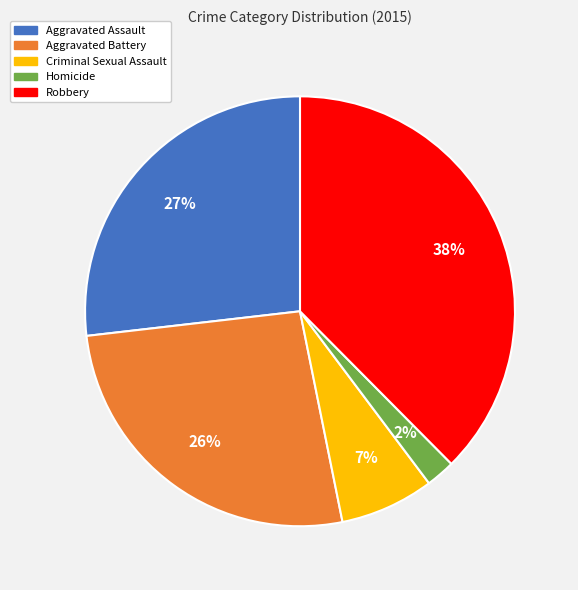

To the nearest percent, what is the difference between the Aggravated Battery and Homicide slice percentages?

24%